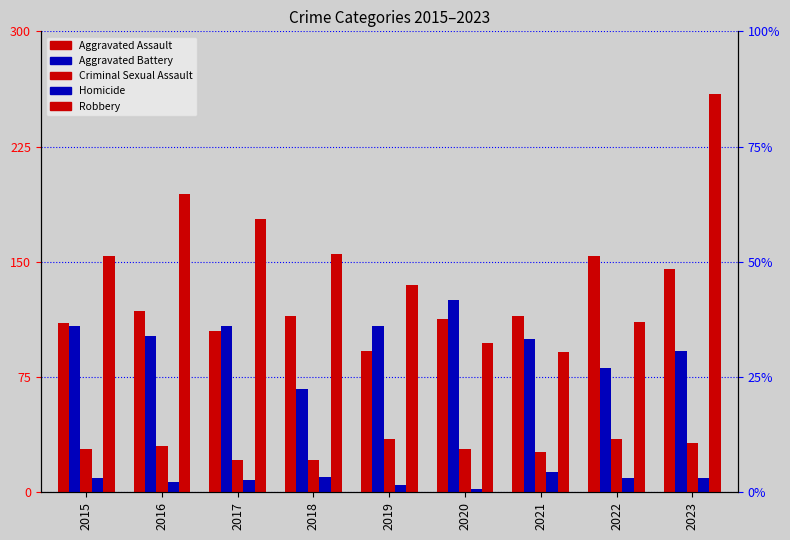

What is the highest value of the Robbery series?

259